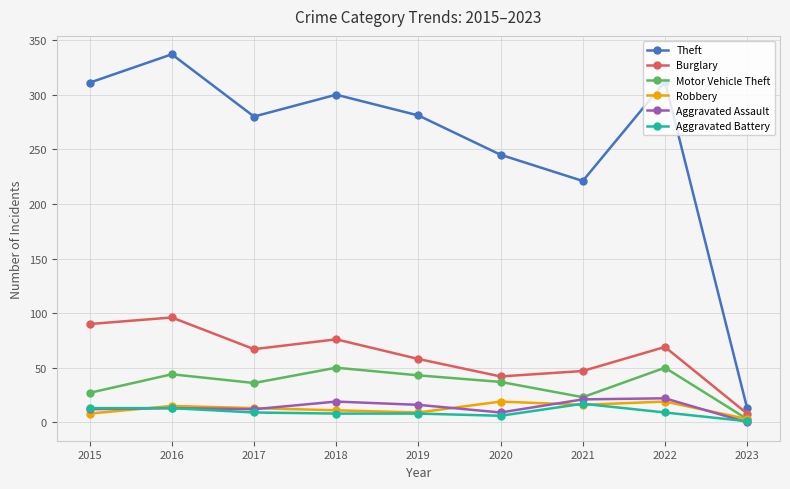

What is the total value across all series at 2022?

481